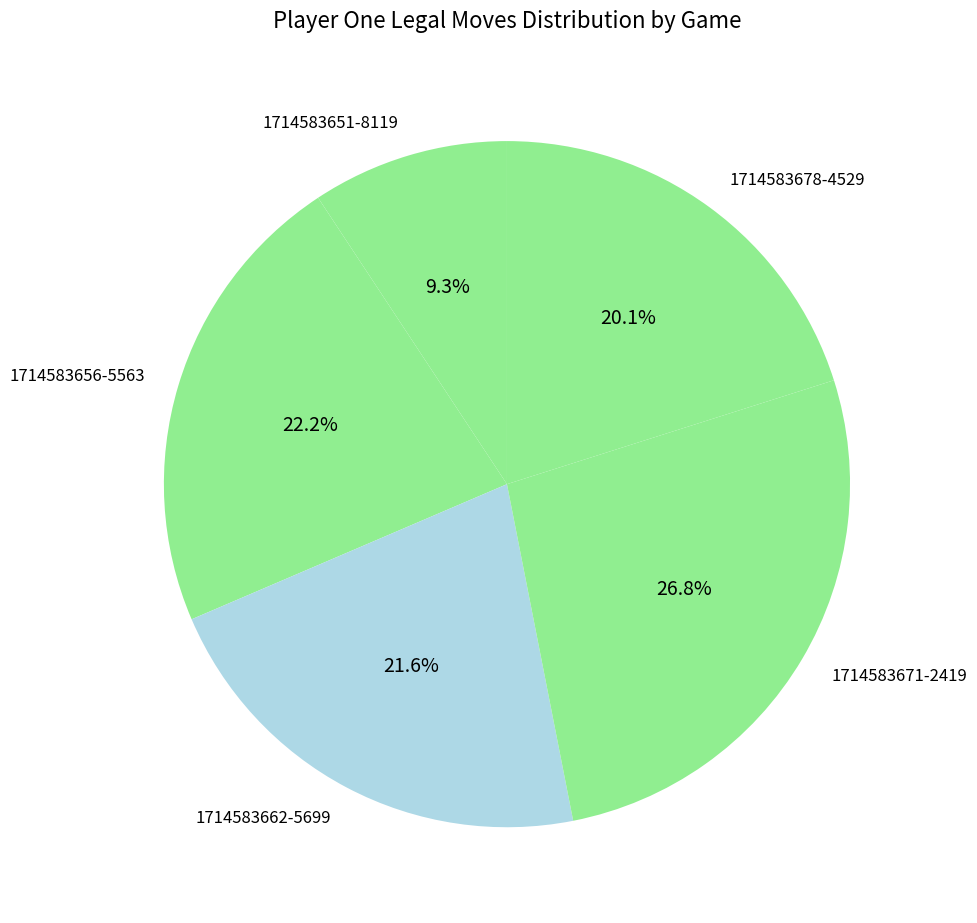

What percentage do 1714583671-2419 and 1714583656-5563 together represent?

49.0%